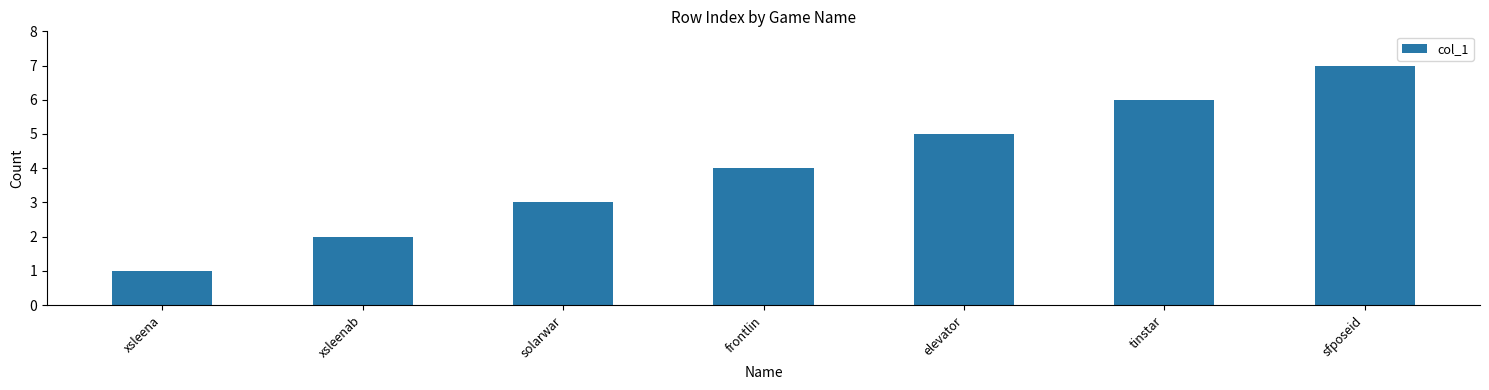

Count the values in the range 2 to 6.

5